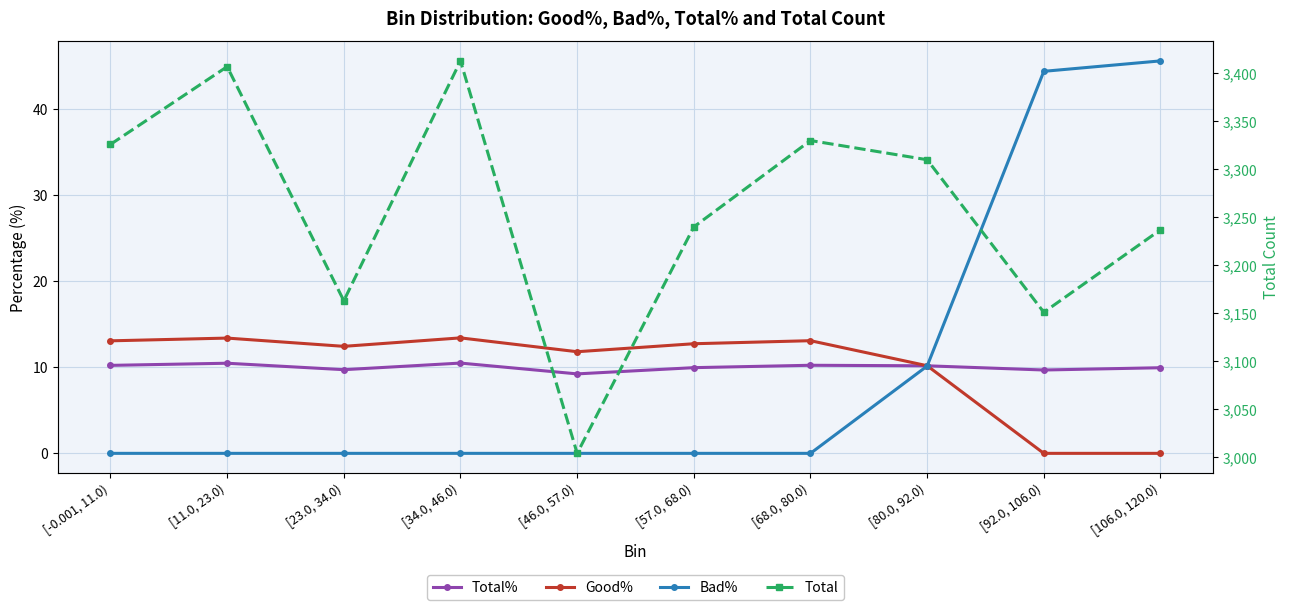

Reading left to right, list all the values displayed in this chart.

Total%: 10.2	10.5	9.7	10.5	9.2	9.9	10.2	10.2	9.7	9.9
Good%: 13.1	13.4	12.4	13.4	11.8	12.7	13.1	10.2	0.0	0.0
Bad%: 0.0	0.0	0.0	0.0	0.0	0.0	0.0	10.1	44.3	45.5
Total: 3326.0	3407.0	3163.0	3413.0	3004.0	3240.0	3330.0	3310.0	3151.0	3237.0